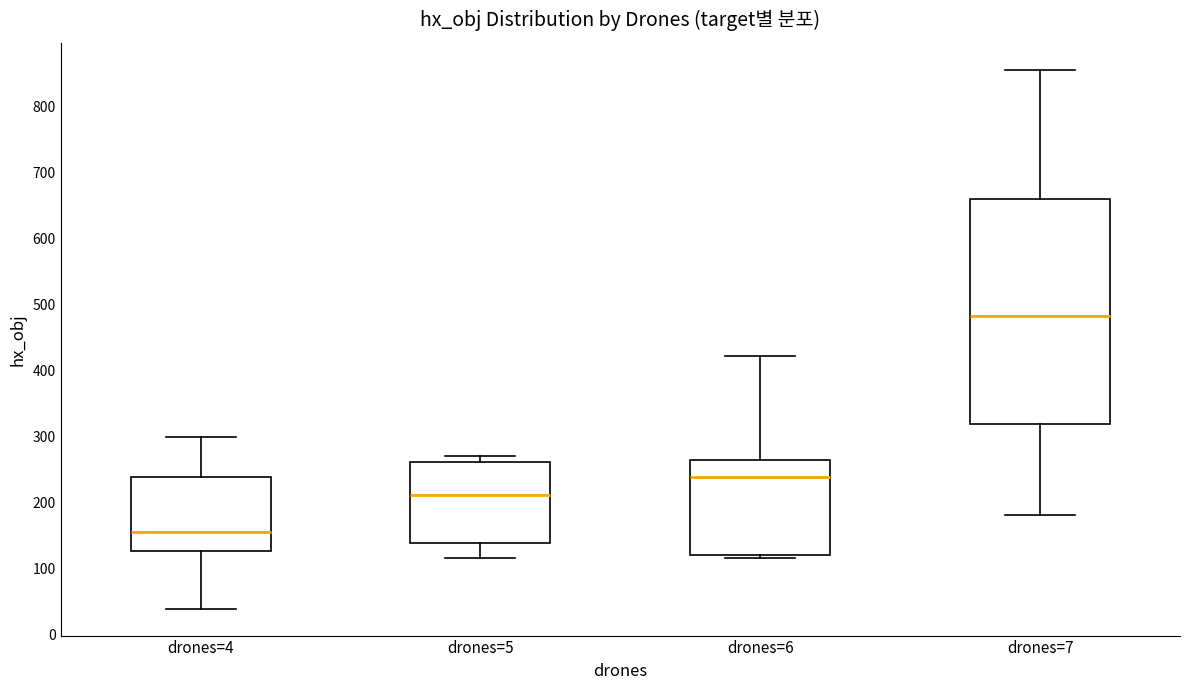

Comparing the boxes themselves (not the whiskers), which one is the tallest?

drones=7